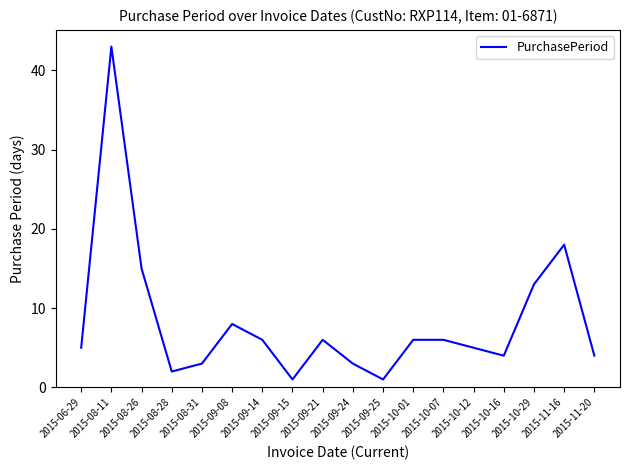

What is the minimum value shown in the chart?

1